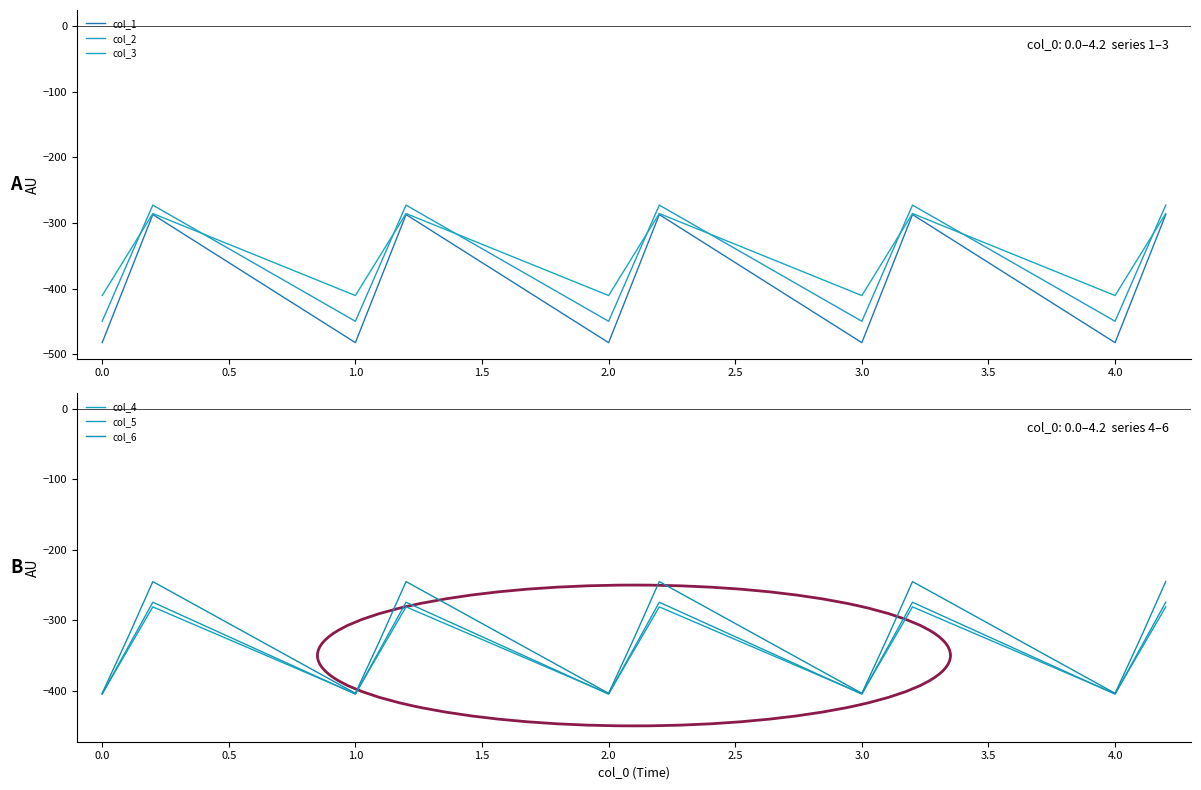

Read the col_5 value at 3.5.

-274.4